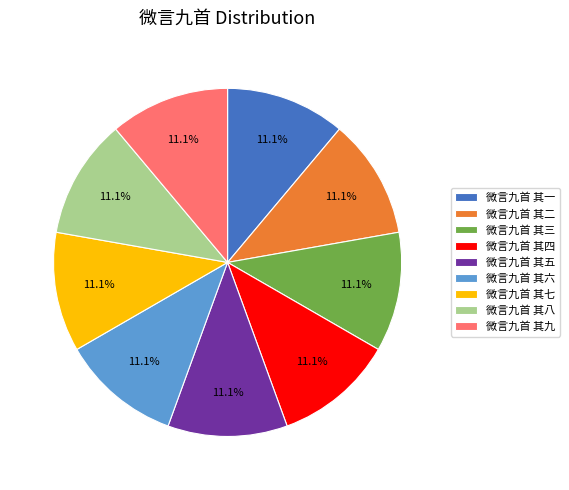

What portion of the pie excludes 微言九首 其九?

88.9%